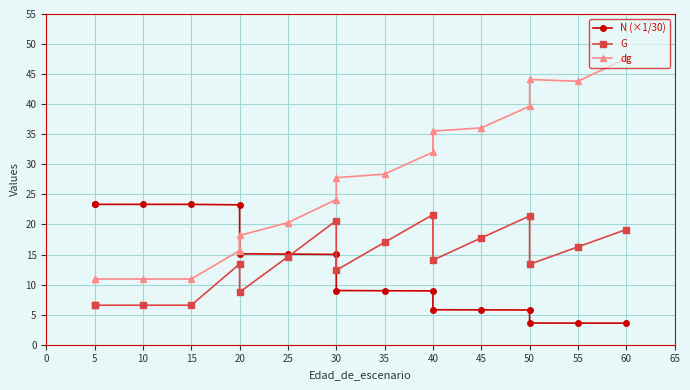

What is the difference between the maximum and second lowest values in the dg series?

36.7